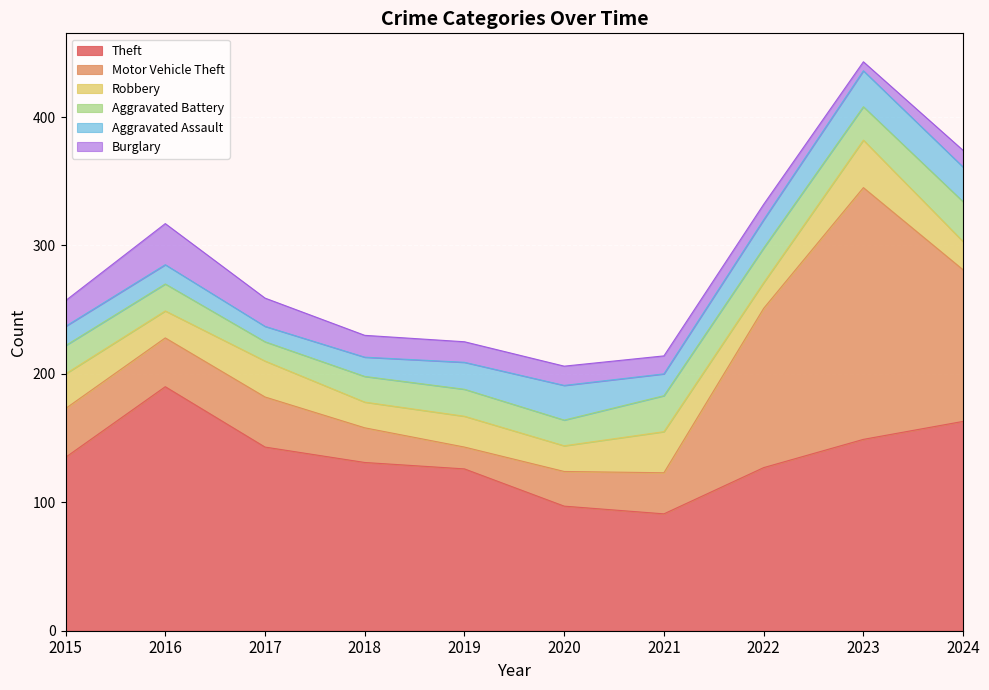

At which label does Motor Vehicle Theft first exceed 38?

2017